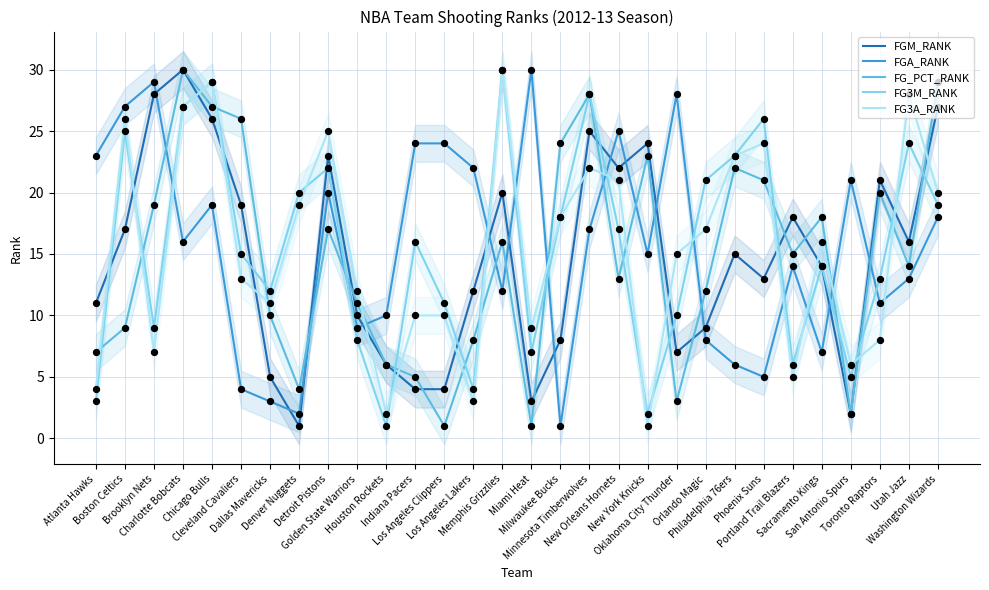

At which category is the sum across all series the highest?

Charlotte Bobcats